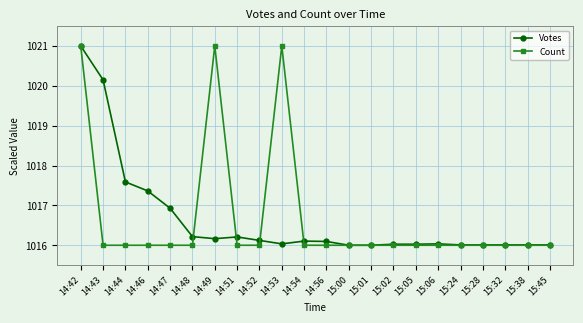

What position from the right is 15:28?

4